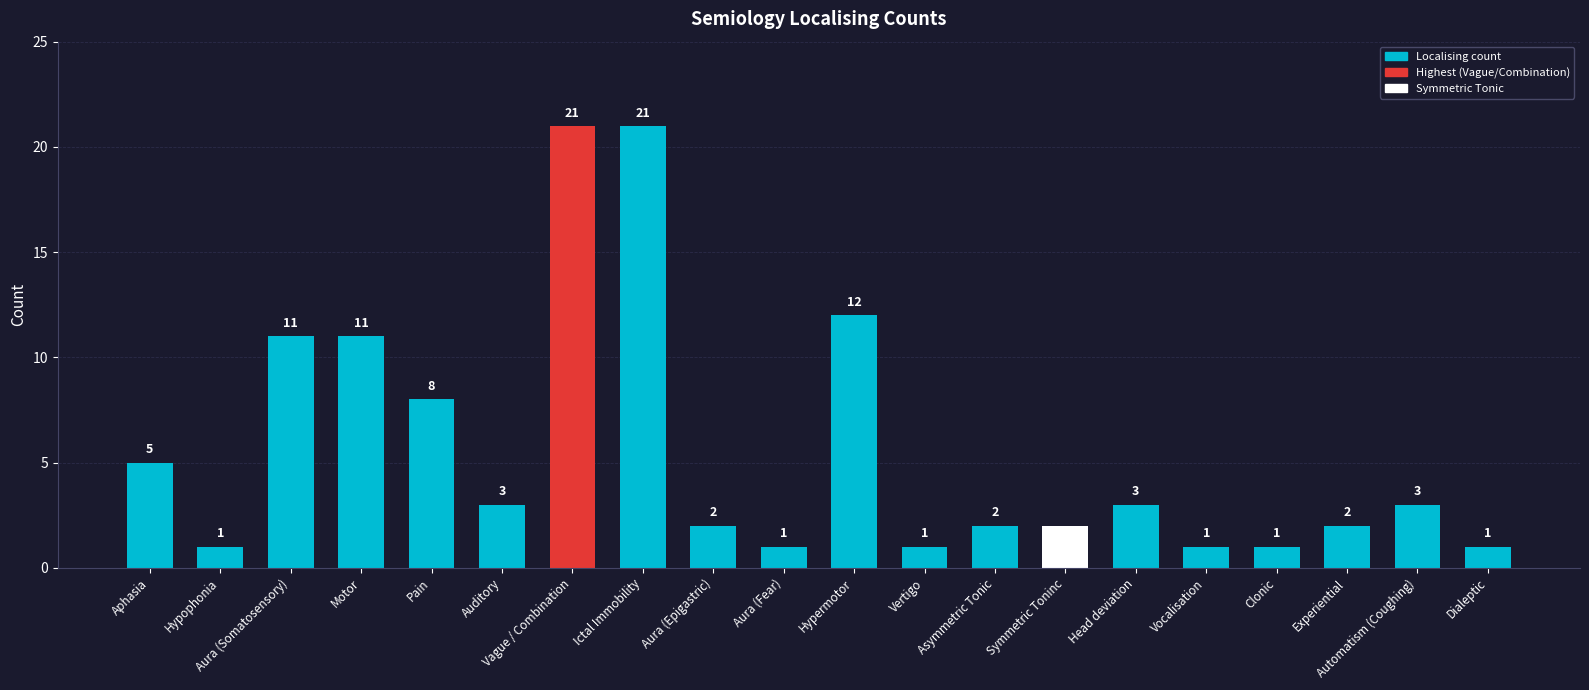

What is the label of the 1st bar from the right?

Dialeptic